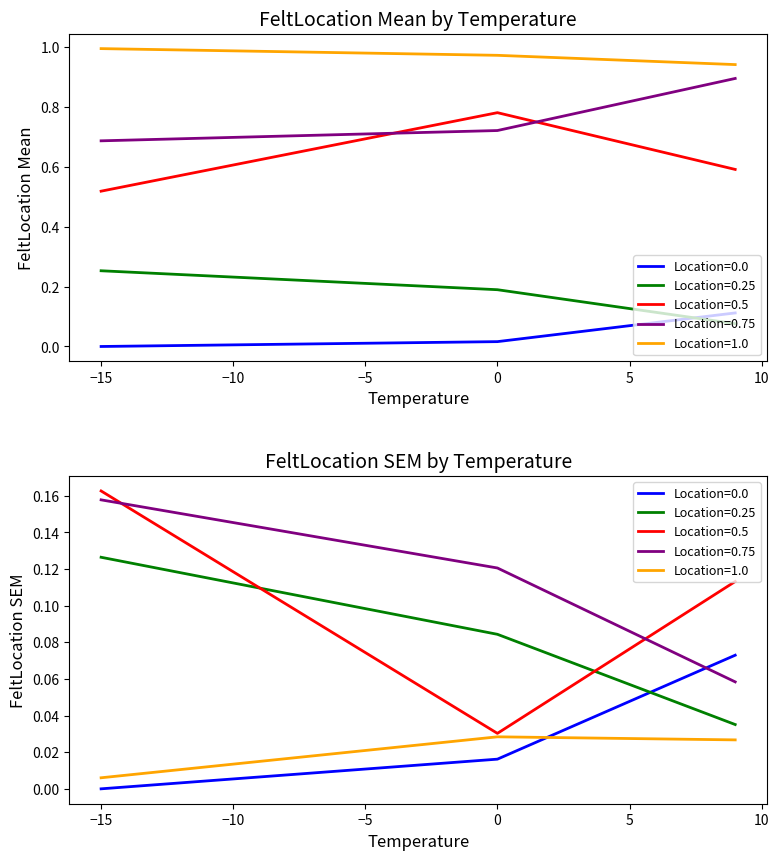

What is the difference between the highest and lowest values at −10?

0.9